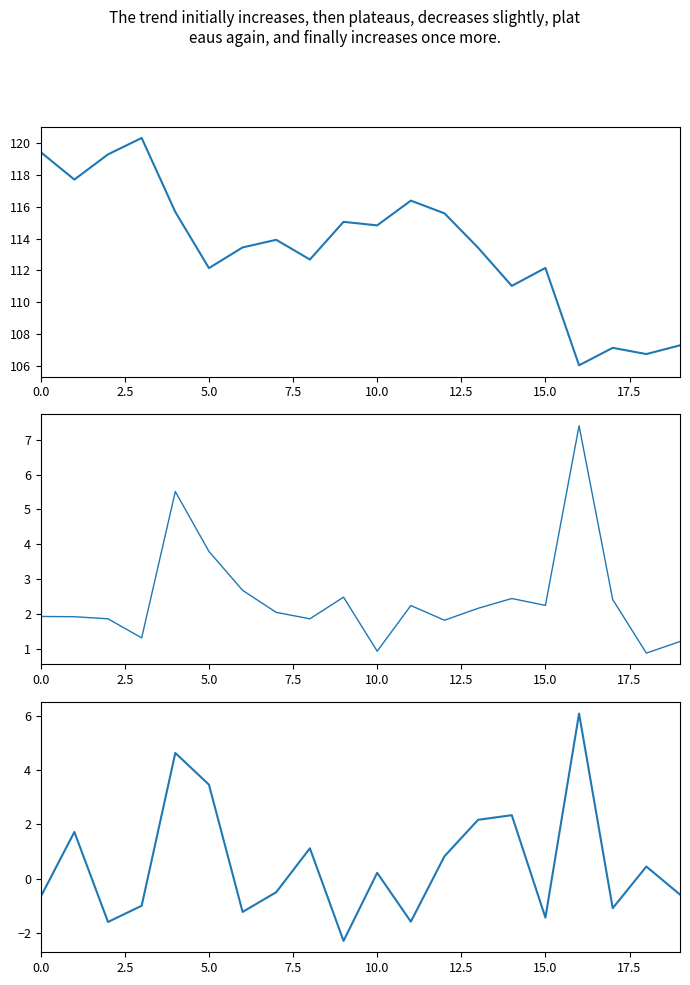

True or false: Close has a value of 190.7 at 7.5.

False